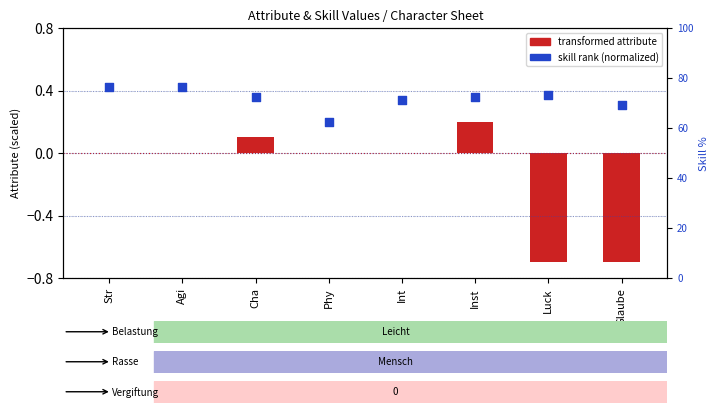

Is the value of transformed attribute at Luck greater than the value of skill rank (normalized) at Inst?

No